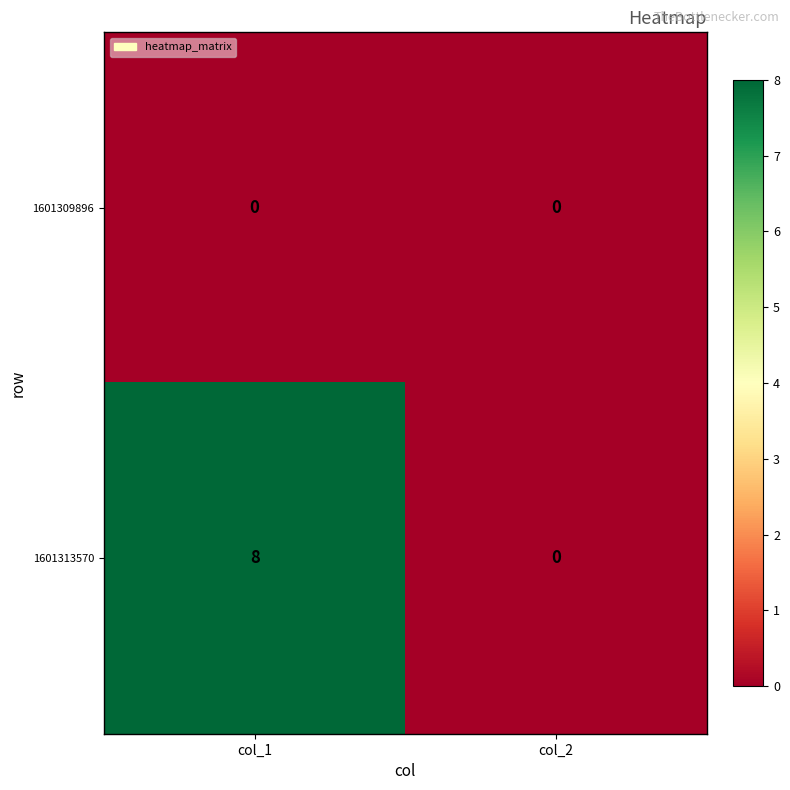

Which series has the largest total across all categories?

1601313570